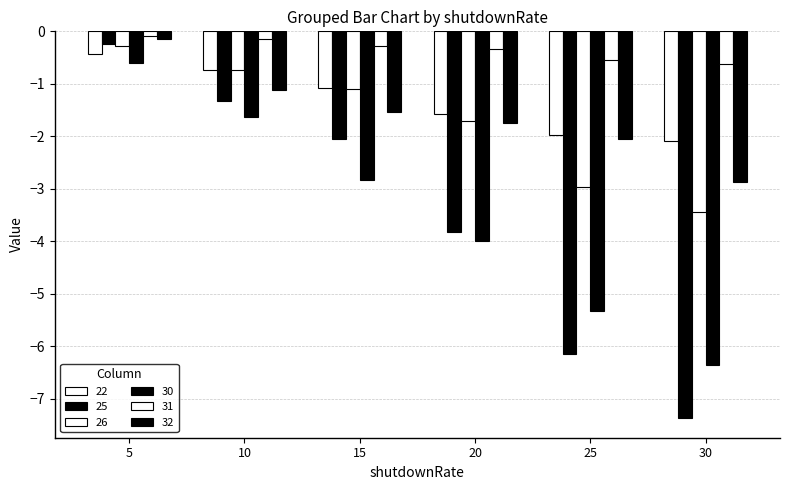

Reading right to left, extract all data points from this chart.

22: 30=-2.1	25=-2.0	20=-1.6	15=-1.1	10=-0.7	5=-0.4
25: 30=-7.4	25=-6.1	20=-3.8	15=-2.0	10=-1.3	5=-0.2
26: 30=-3.4	25=-3.0	20=-1.7	15=-1.1	10=-0.7	5=-0.3
30: 30=-6.4	25=-5.3	20=-4.0	15=-2.8	10=-1.6	5=-0.6
31: 30=-0.6	25=-0.5	20=-0.3	15=-0.3	10=-0.1	5=-0.1
32: 30=-2.9	25=-2.0	20=-1.7	15=-1.5	10=-1.1	5=-0.1